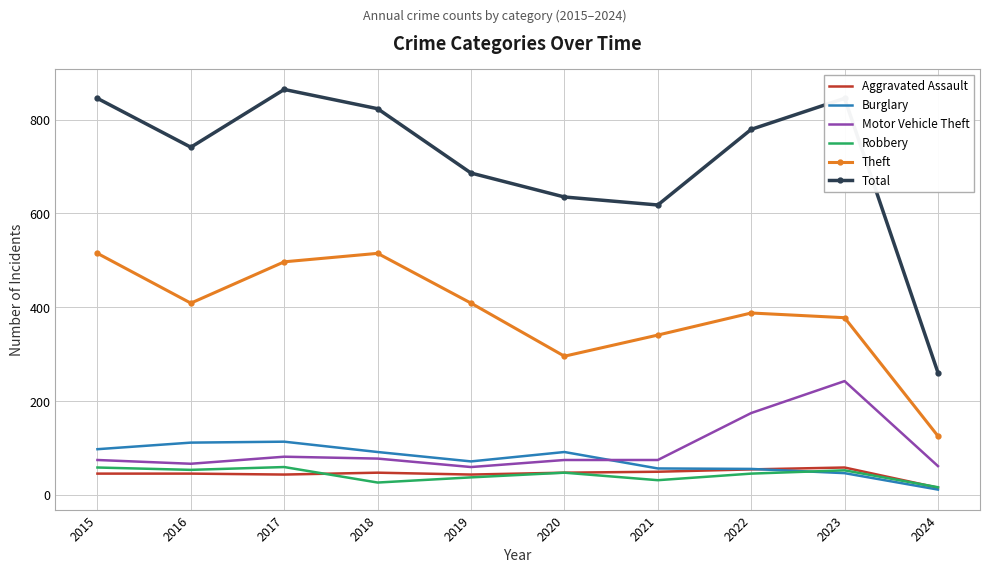

What are all the series names shown in the legend?

Aggravated Assault, Burglary, Motor Vehicle Theft, Robbery, Theft, Total